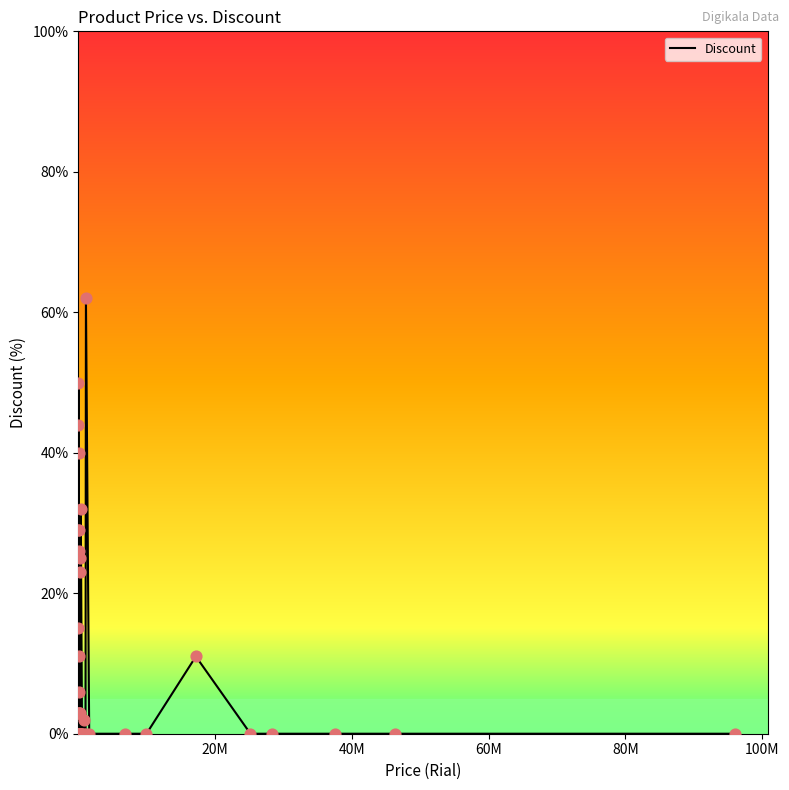

What is the difference between the maximum and minimum values?

62